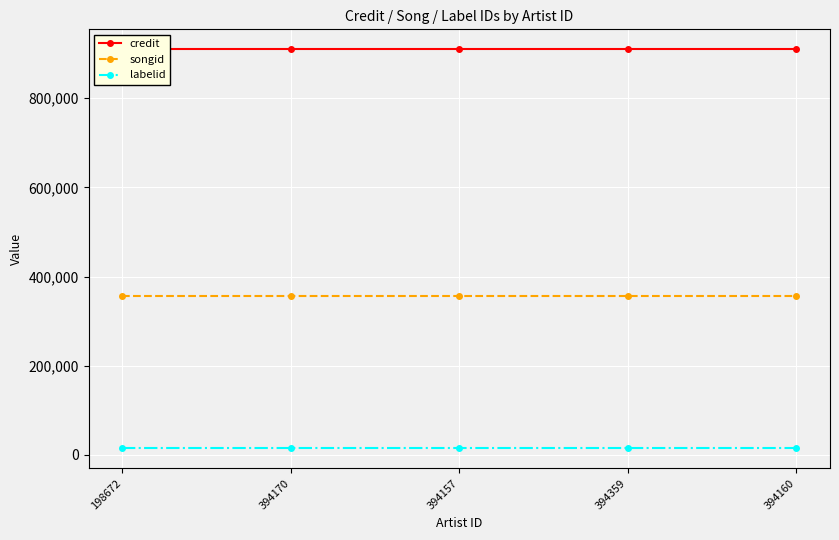

Reading left to right, list all the values displayed in this chart.

credit: 198672=909727	394170=909727	394157=909727	394359=909727	394160=909727
songid: 198672=355345	394170=355345	394157=355345	394359=355345	394160=355345
labelid: 198672=14571	394170=14571	394157=14571	394359=14571	394160=14571